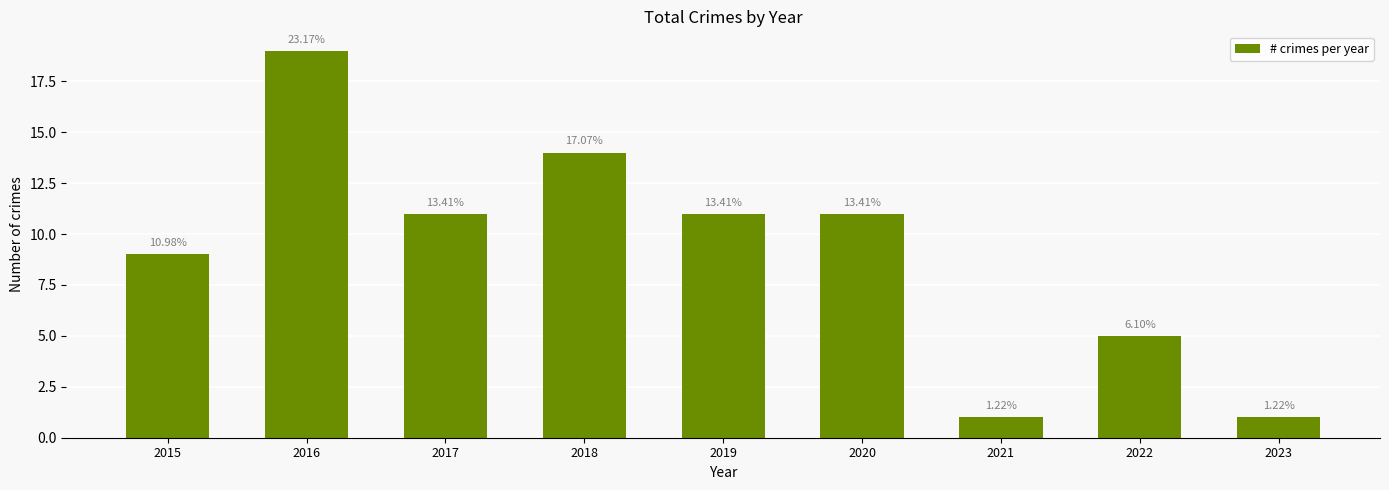

At which label does the data first exceed 11?

2016